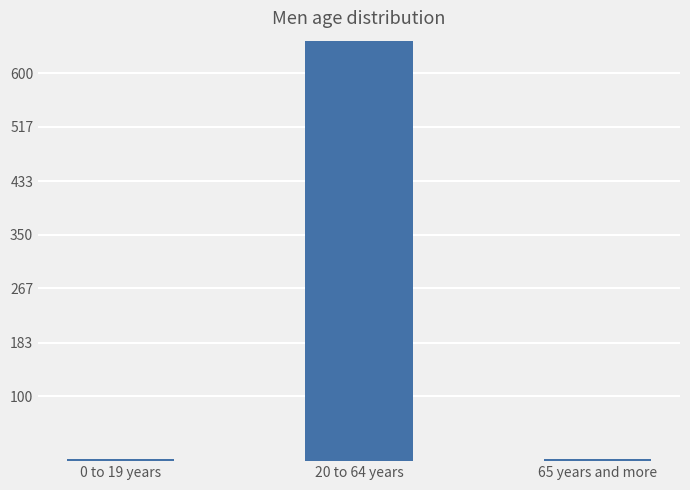

What is the change in value from 20 to 64 years to 65 years and more?

-646.1